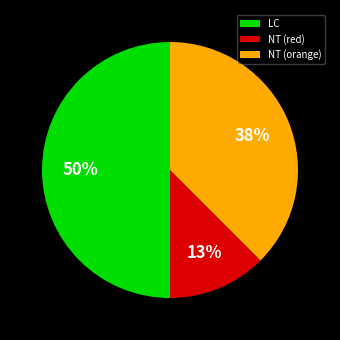

Which category has the smallest portion of the pie?

NT (red)